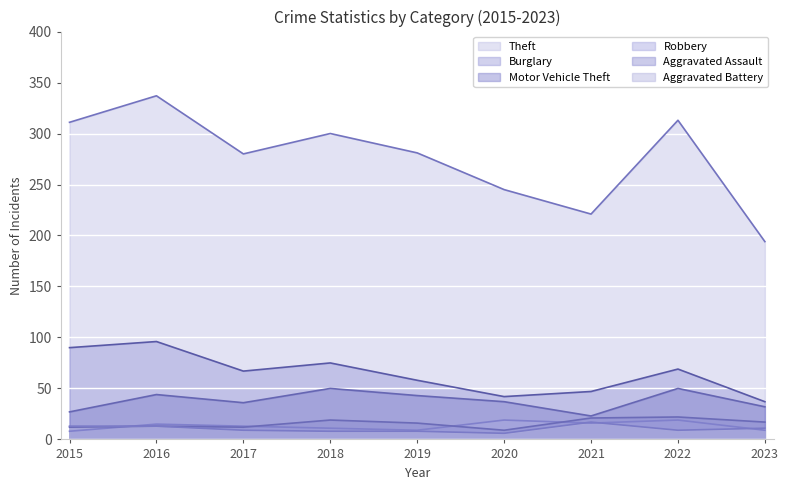

The Aggravated Assault series shows 5 at 2019. True or false?

False